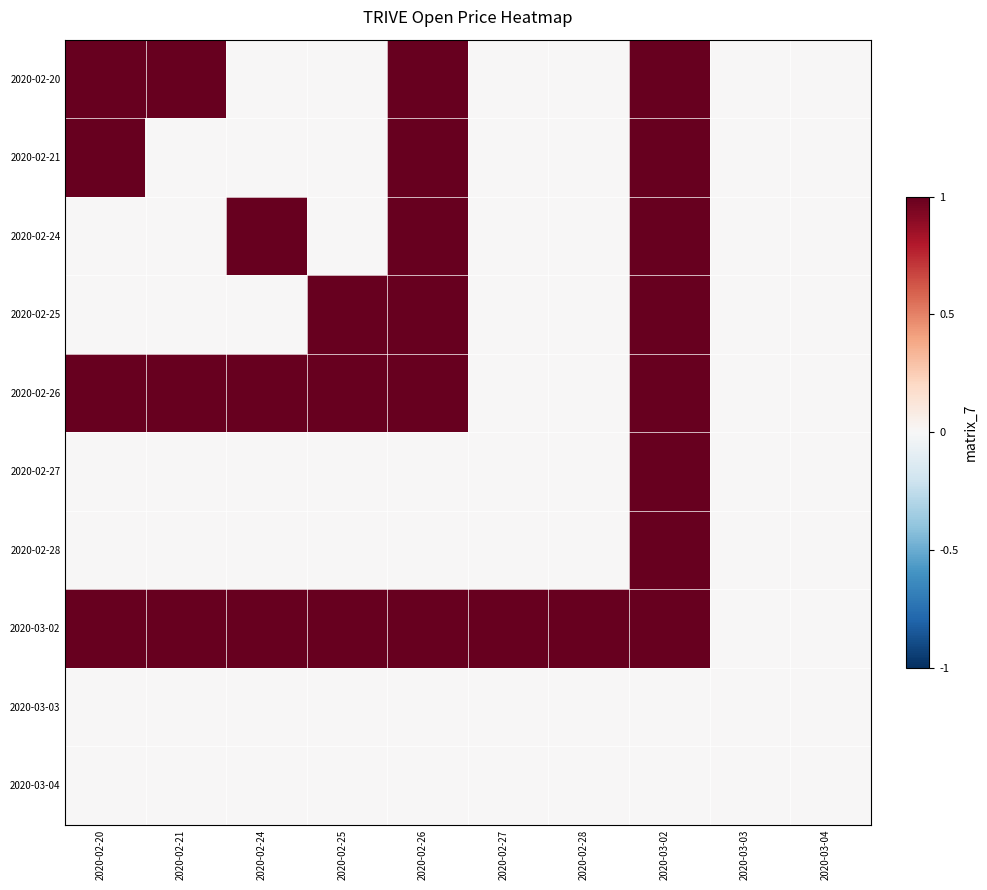

What is the difference between the highest and lowest values at 2020-02-28?

1